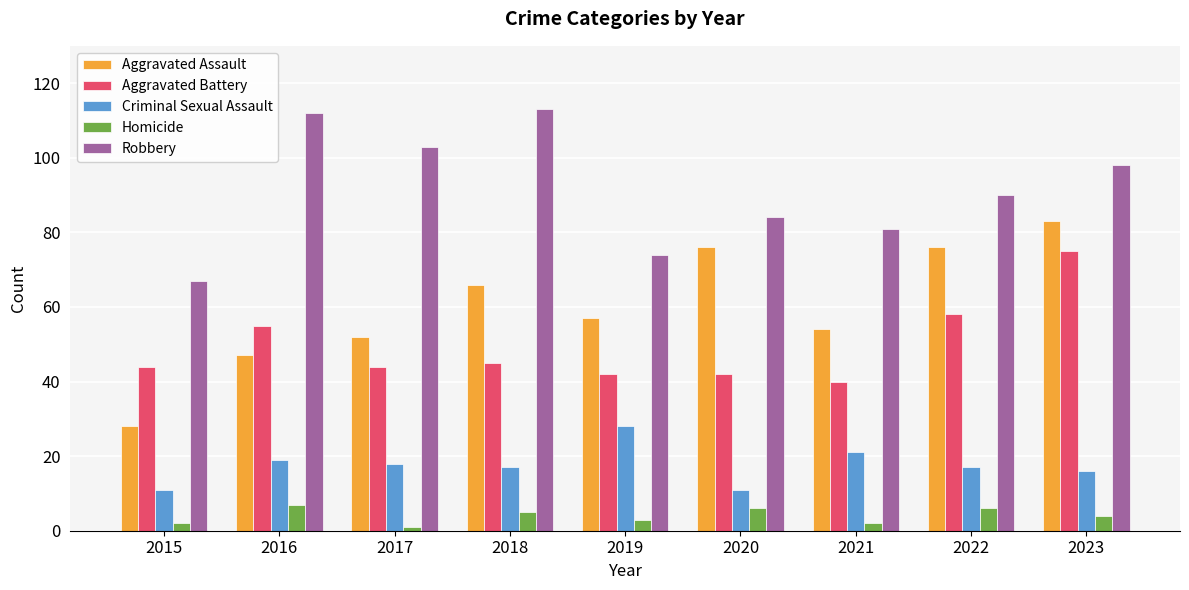

Read the Criminal Sexual Assault value at 2016, to the nearest 10.

20